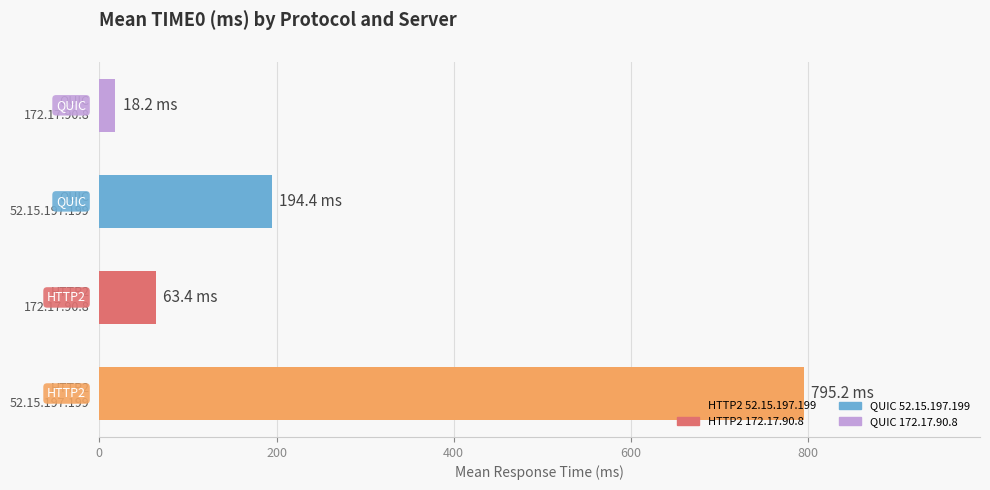

Reading top to bottom, extract all data points from this chart.

18.2	194.4	63.4	795.2